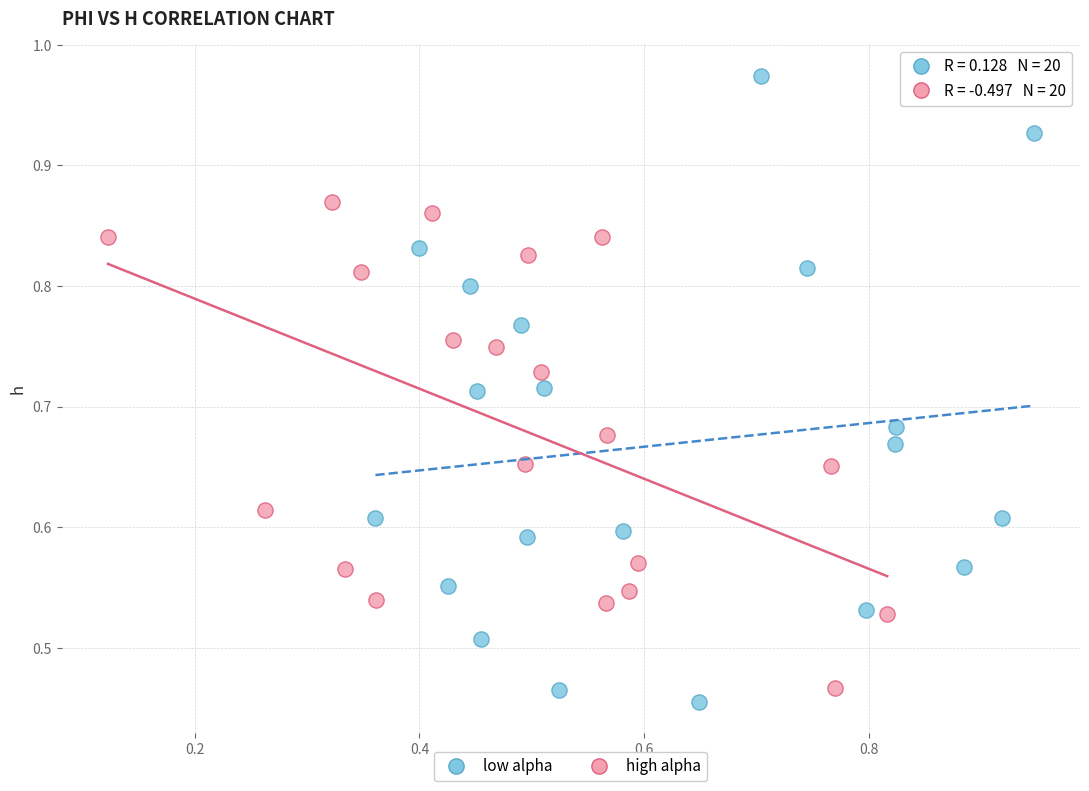

Which series contains the lowest Y value?

low alpha